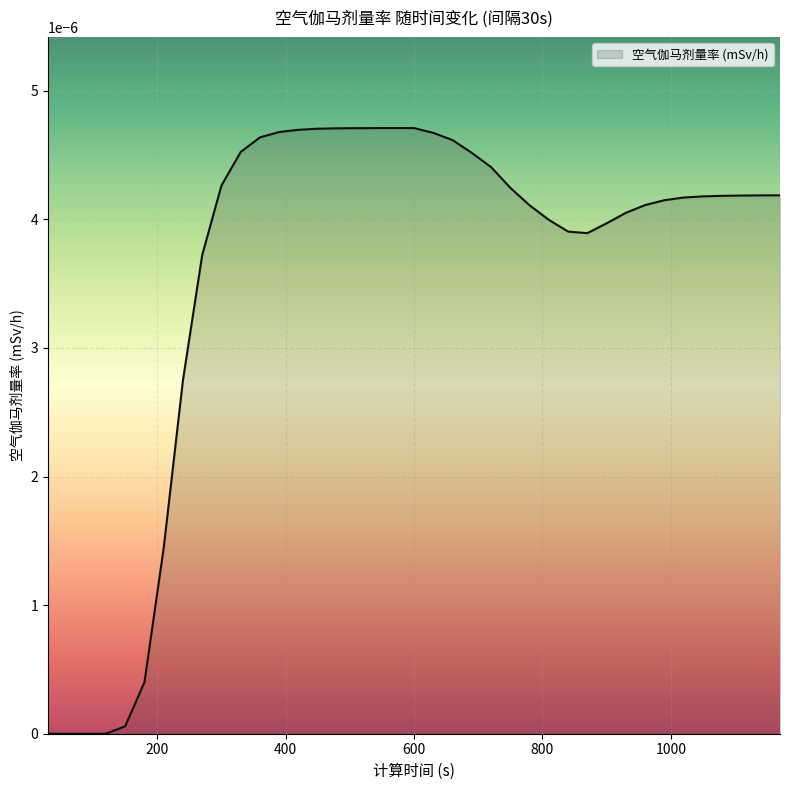

List the labels in order of value, smallest first.

30, 60, 90, 120, 150, 180, 210, 240, 270, 870, 840, 900, 810, 930, 780, 960, 990, 1020, 1050, 1080, 1110, 1140, 1170, 750, 300, 720, 690, 330, 660, 360, 630, 390, 420, 450, 480, 510, 540, 570, 600